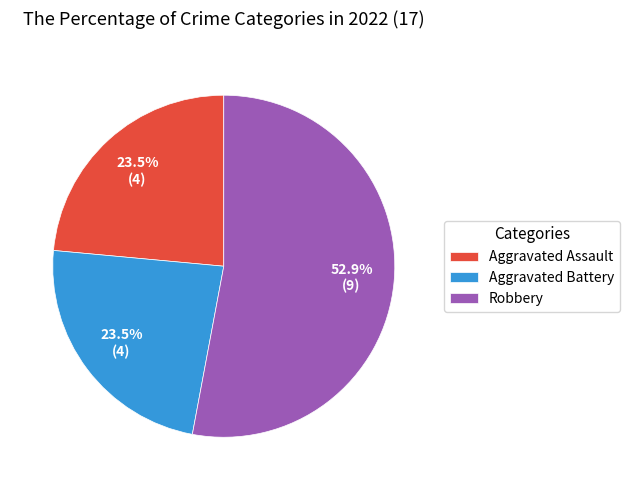

What percentage is the Robbery slice, to the nearest percent?

53%